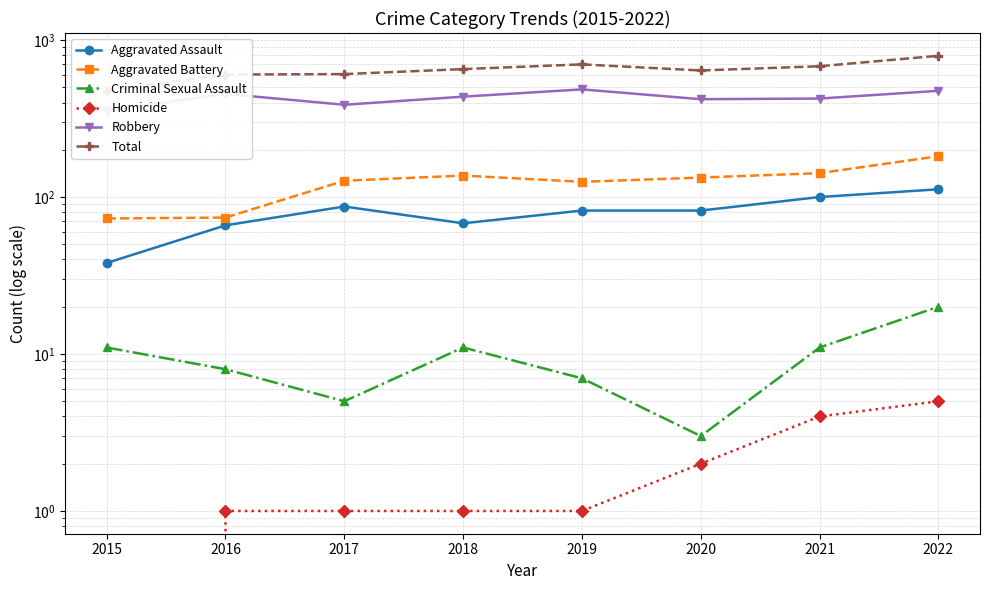

How many data points in Aggravated Assault are above 82?

3